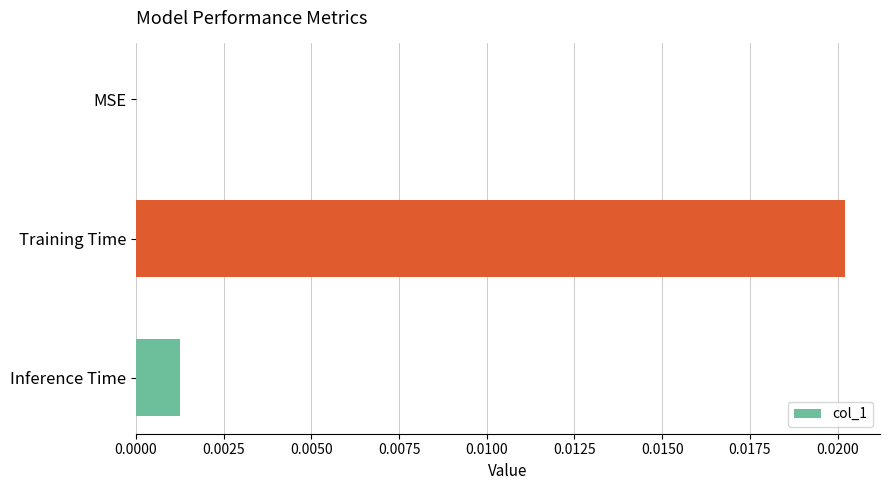

The chart shows a value of 0.0 at MSE. True or false?

True